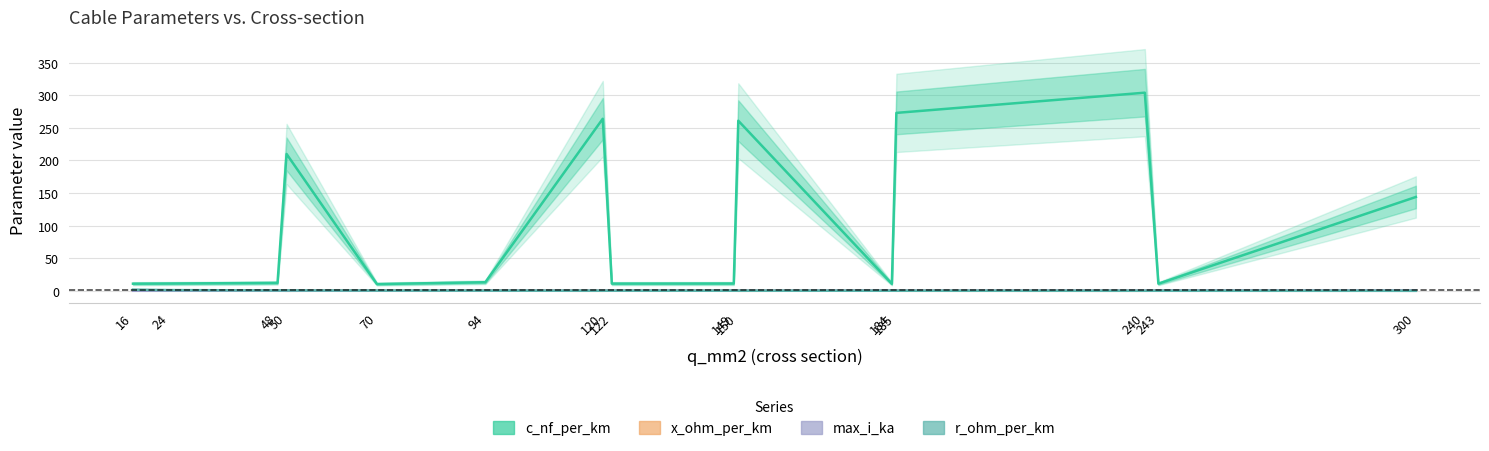

At 24, list the series in order from smallest to largest.

max_i_ka, x_ohm_per_km, r_ohm_per_km, c_nf_per_km